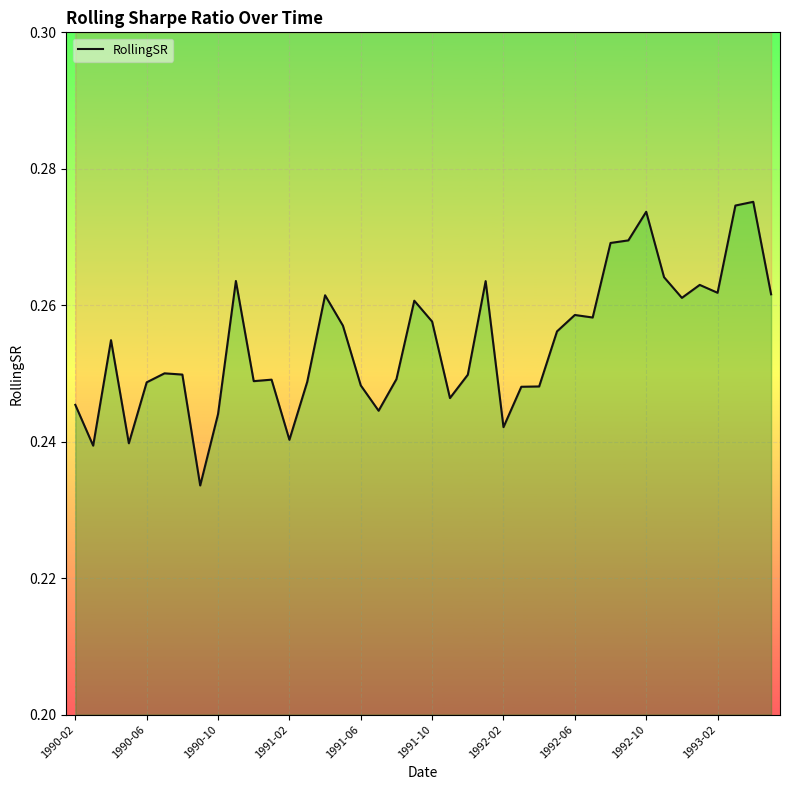

True or false: the data has more than 0 interior local peaks.

True